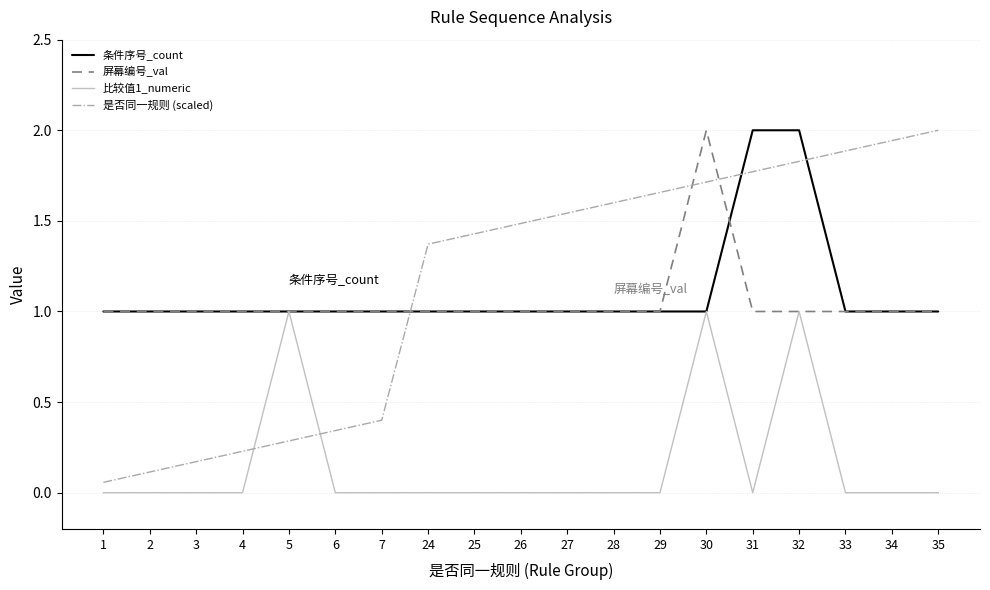

What is the sum of all 比较值1_numeric values?

3.0